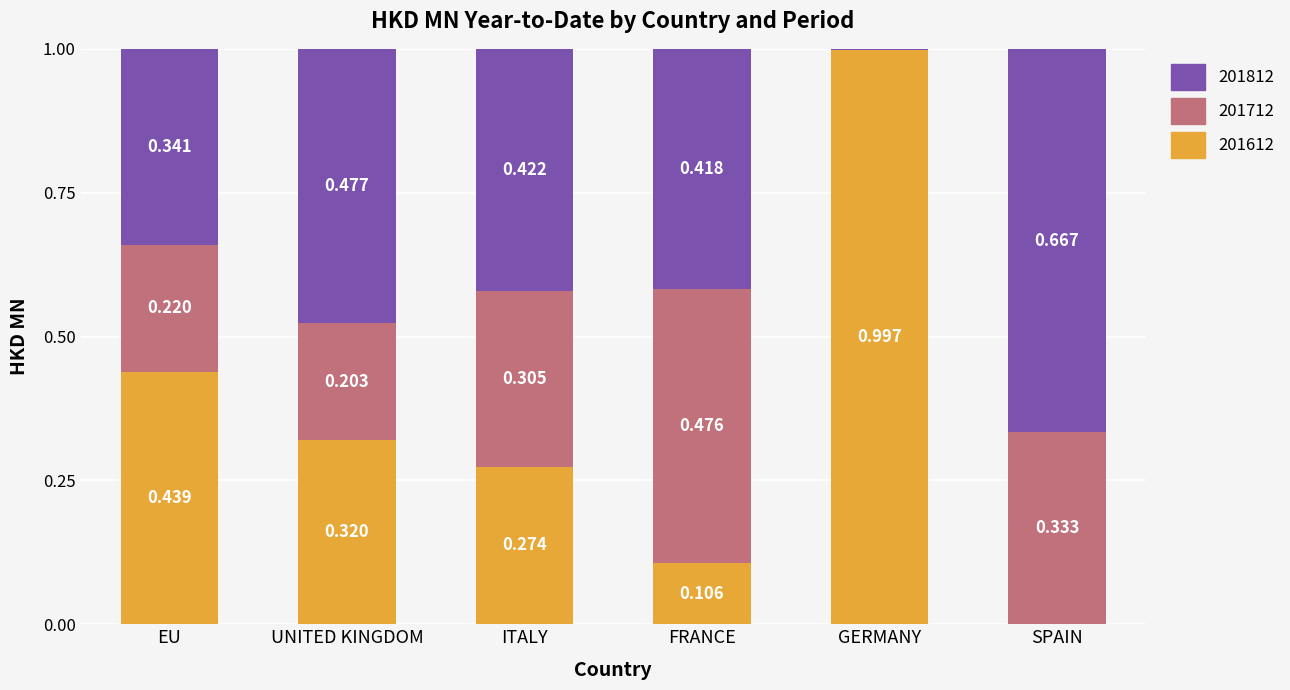

Which series has the widest spread of values?

201612